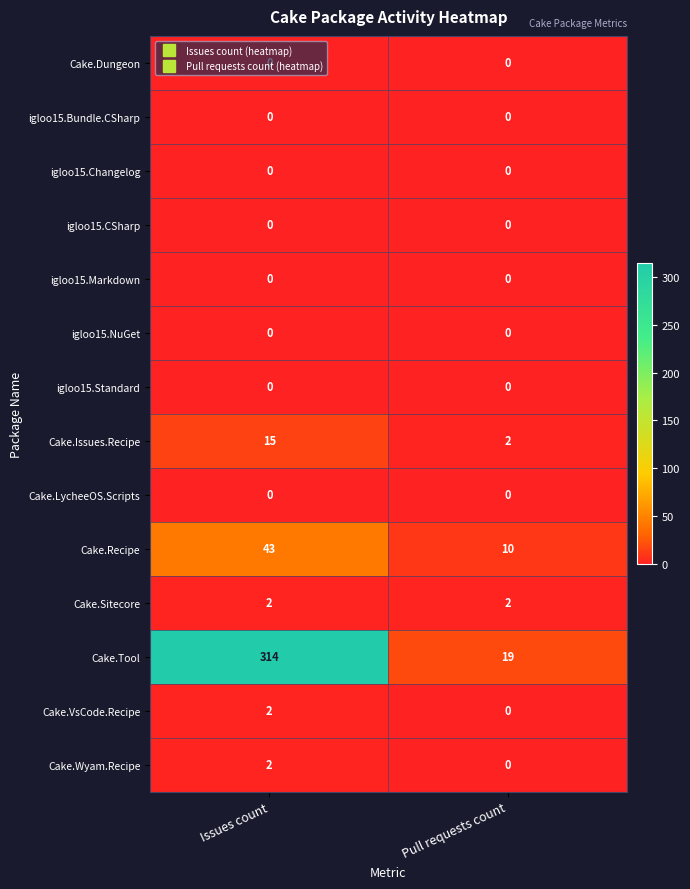

What is the maximum value shown in the chart?

314